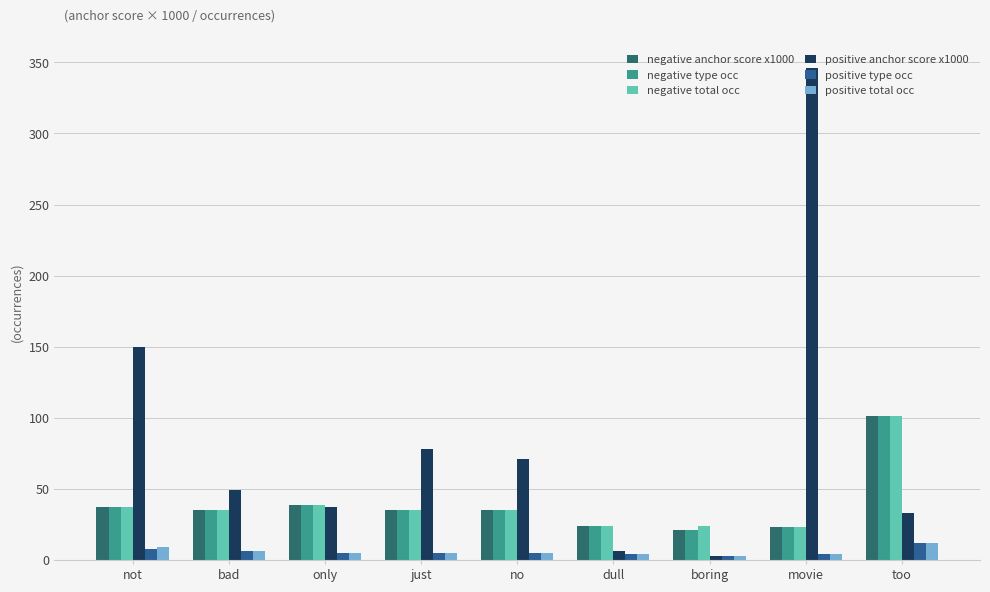

What value does the negative total occ series have at movie?

23